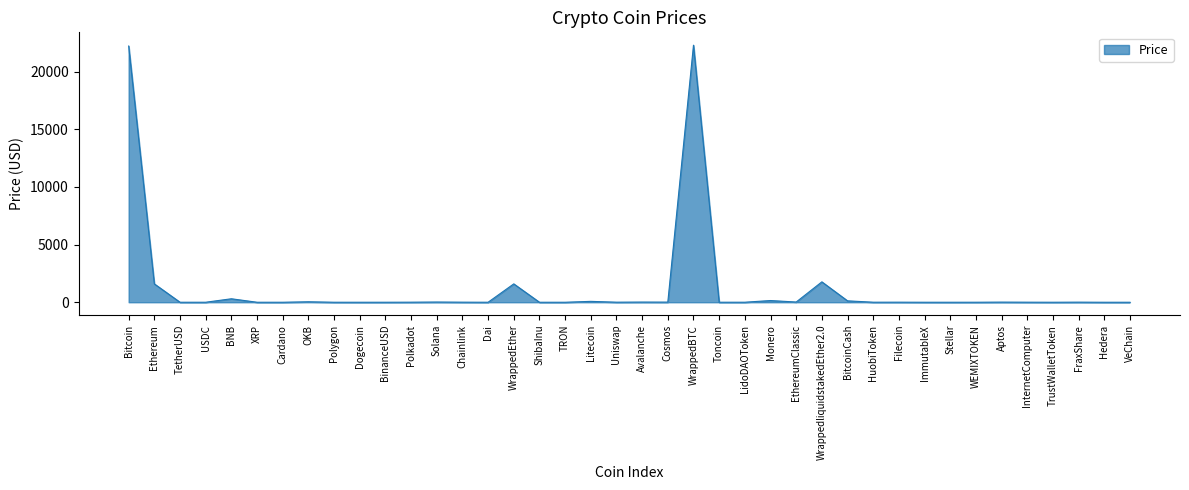

What is the difference between the maximum and minimum values?

22302.3